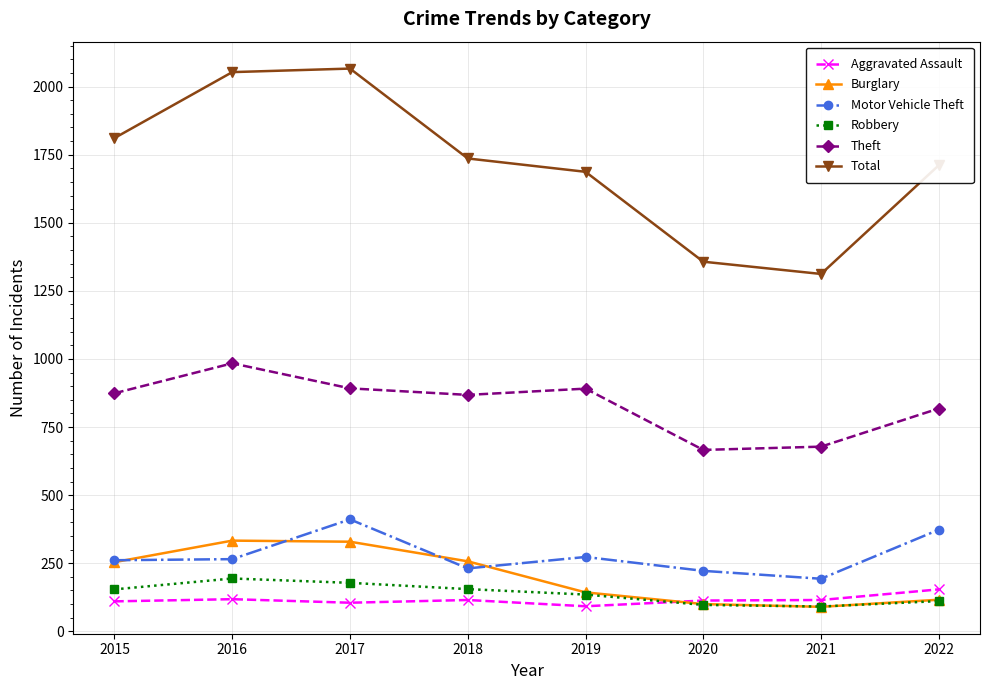

What is the sum of the Theft values at 2015 and 2021?

1552